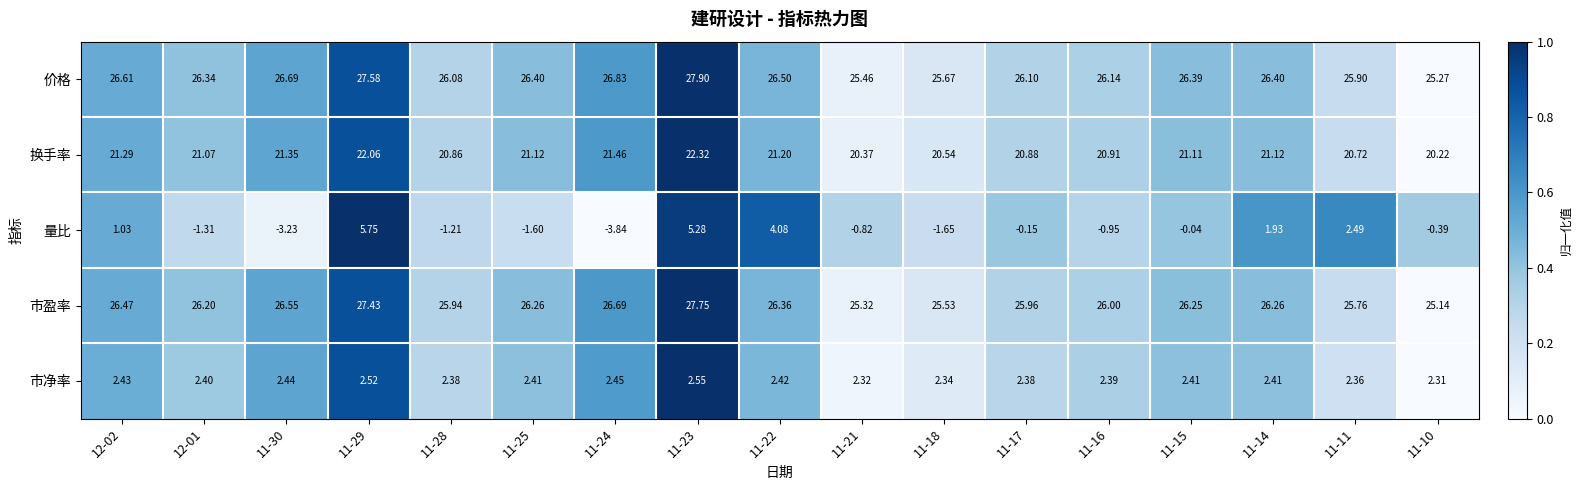

Rank the series by their maximum value, from lowest to highest.

市净率, 量比, 换手率, 市盈率, 价格